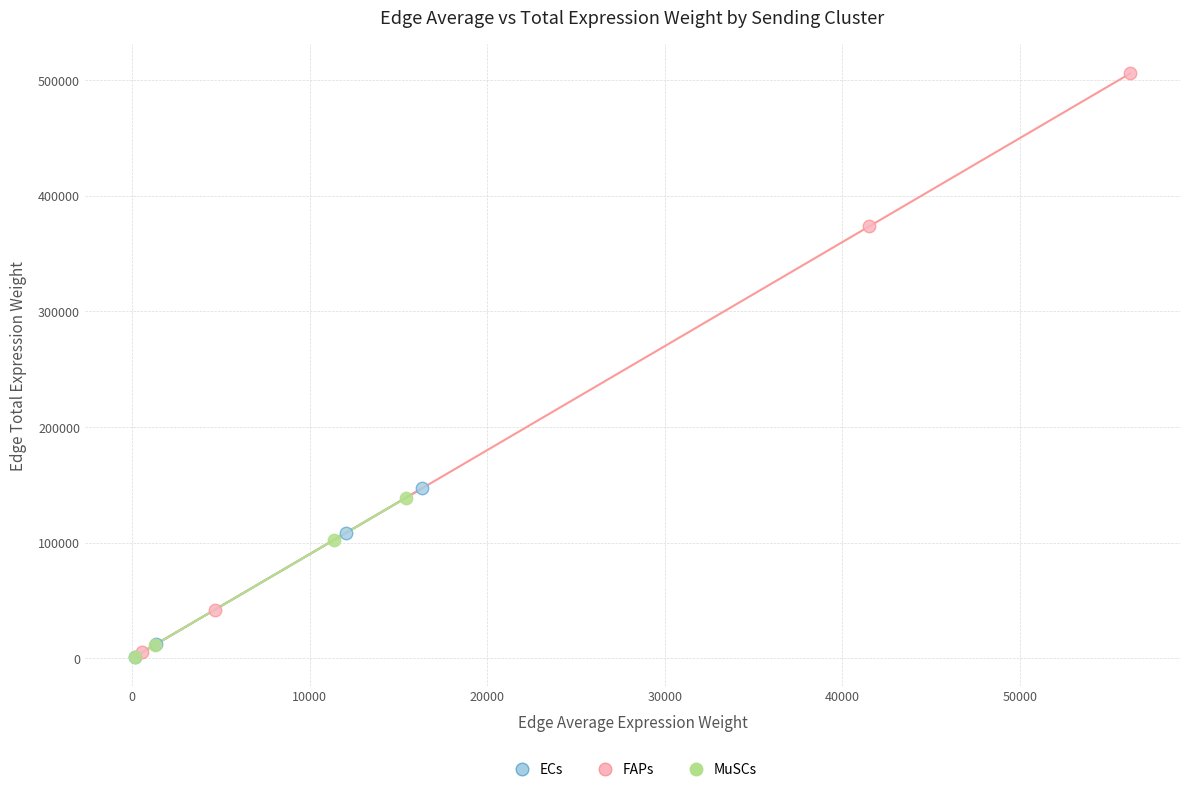

Which series has the widest spread of Y values?

FAPs